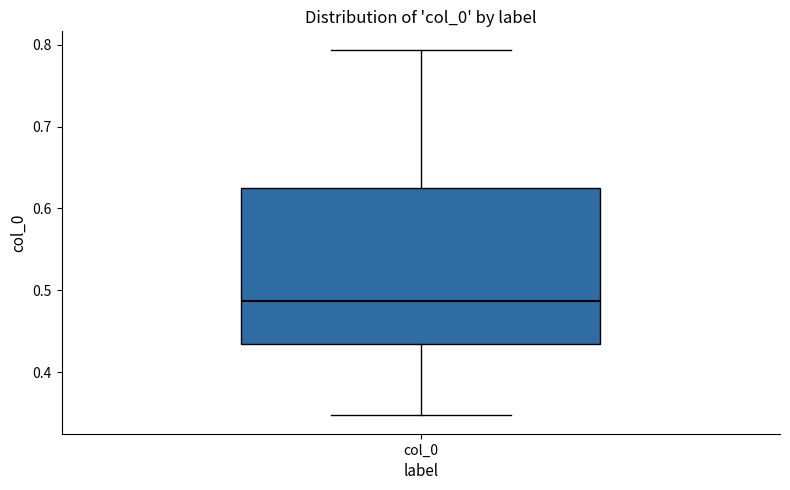

Where is the lower edge of the box for col_0 on the y-axis? The values are not printed on the chart, so give them approximately, as read against the axis.

0.43